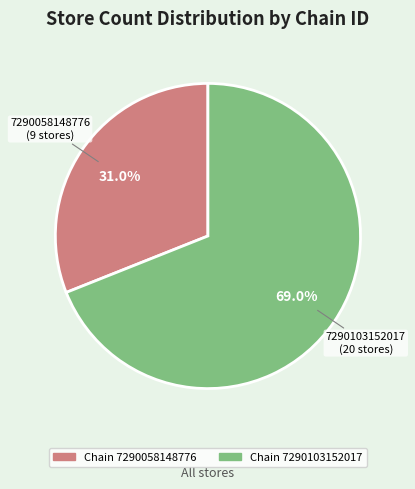

Is there any slice that represents more than half of the pie?

Yes